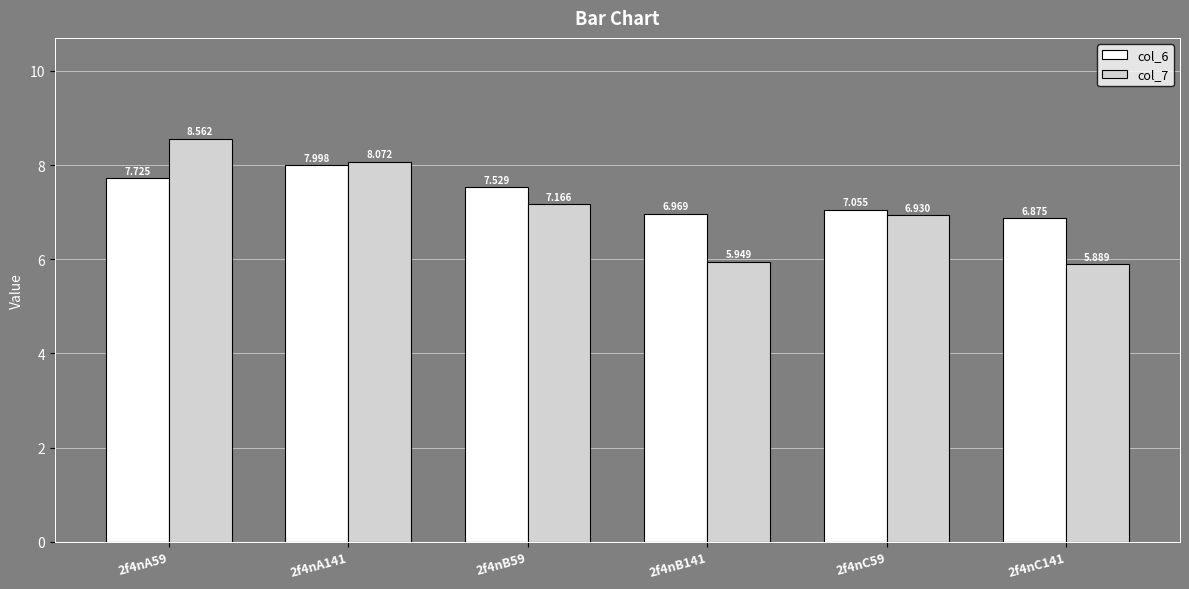

How many bars are there in each group?

2